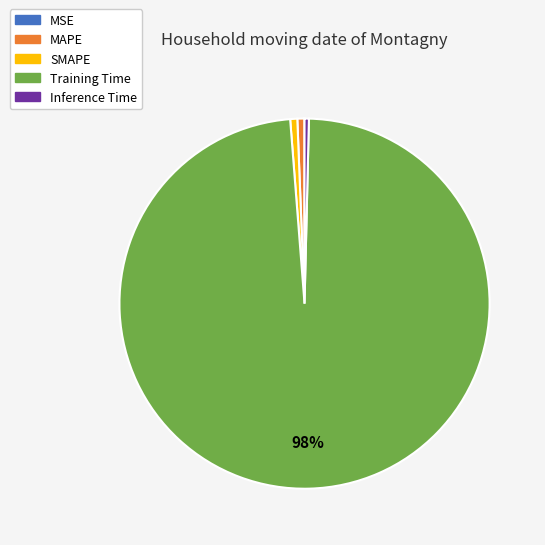

Does Training Time represent more than half of the total?

Yes